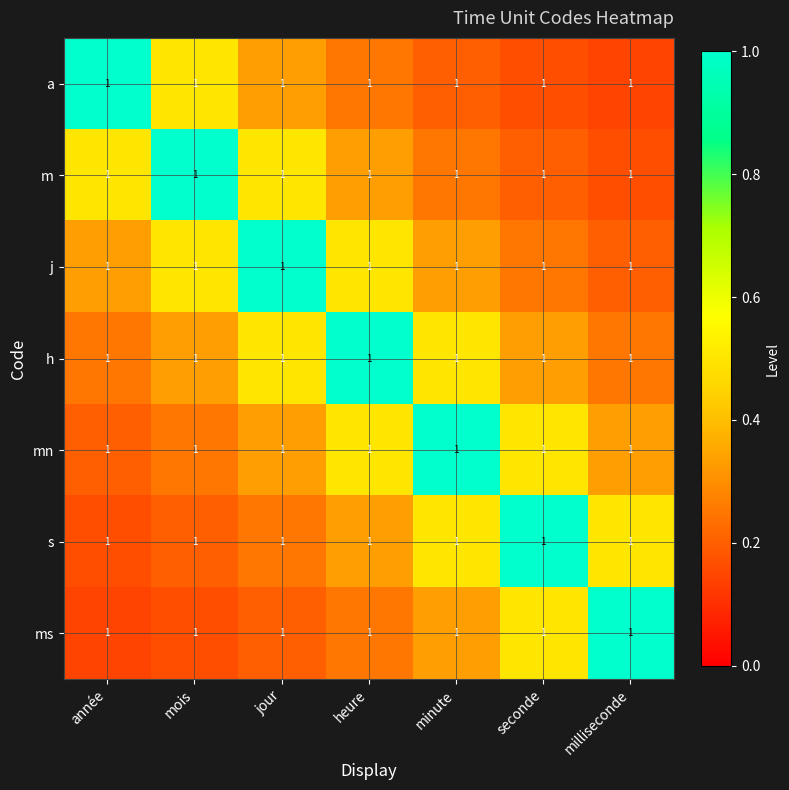

What is the difference between the a values at milliseconde and mois?

0.4